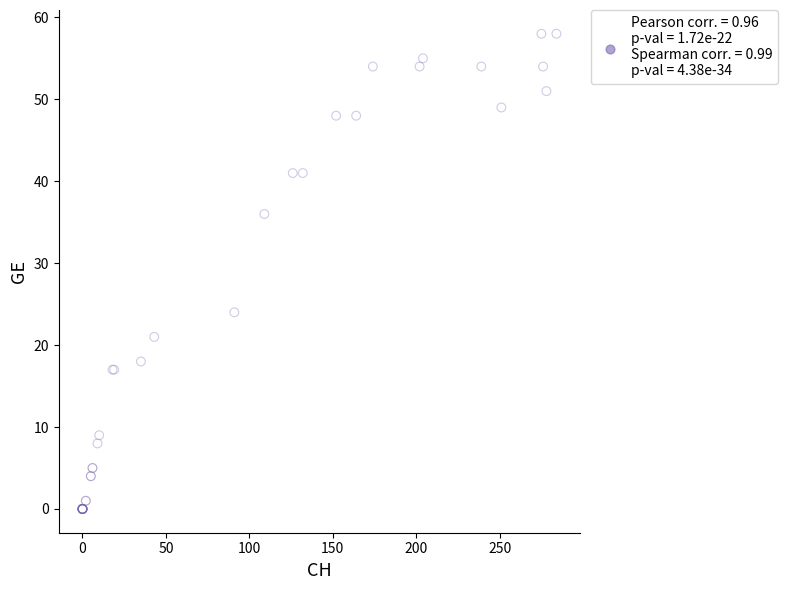

What Y value in the scatter plot is closest to 29?

24